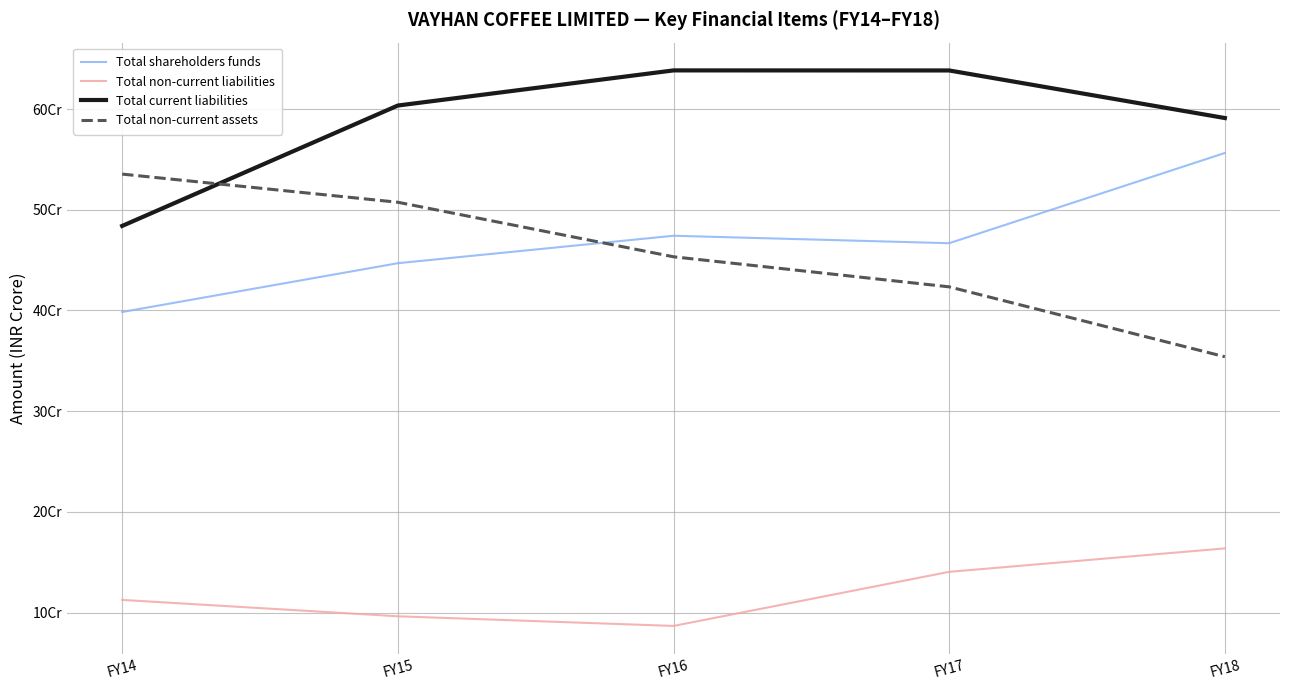

Reading right to left, extract all data points from this chart.

Total shareholders funds: FY18=556390000	FY17=466780000	FY16=474170000	FY15=446920000	FY14=398460000
Total non-current liabilities: FY18=163690000	FY17=140410000	FY16=86670000	FY15=96260000	FY14=112530000
Total current liabilities: FY18=591090000	FY17=638340000	FY16=638400000	FY15=603510000	FY14=483940000
Total non-current assets: FY18=354000000	FY17=423440000	FY16=453290000	FY15=507450000	FY14=535410000